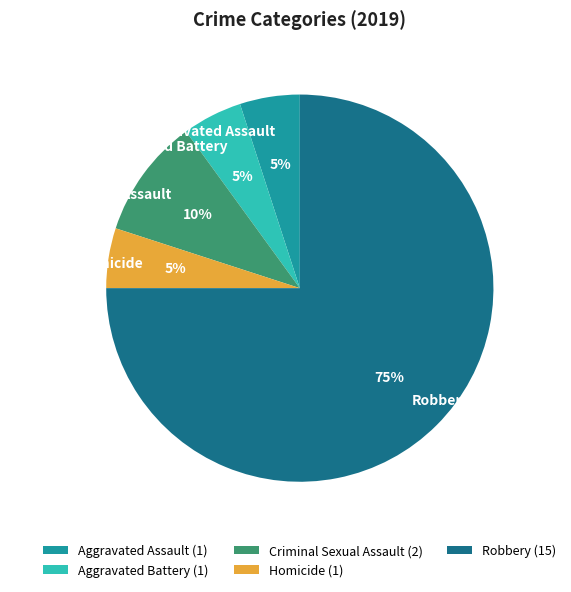

Which slice represents more than half of the pie?

Robbery